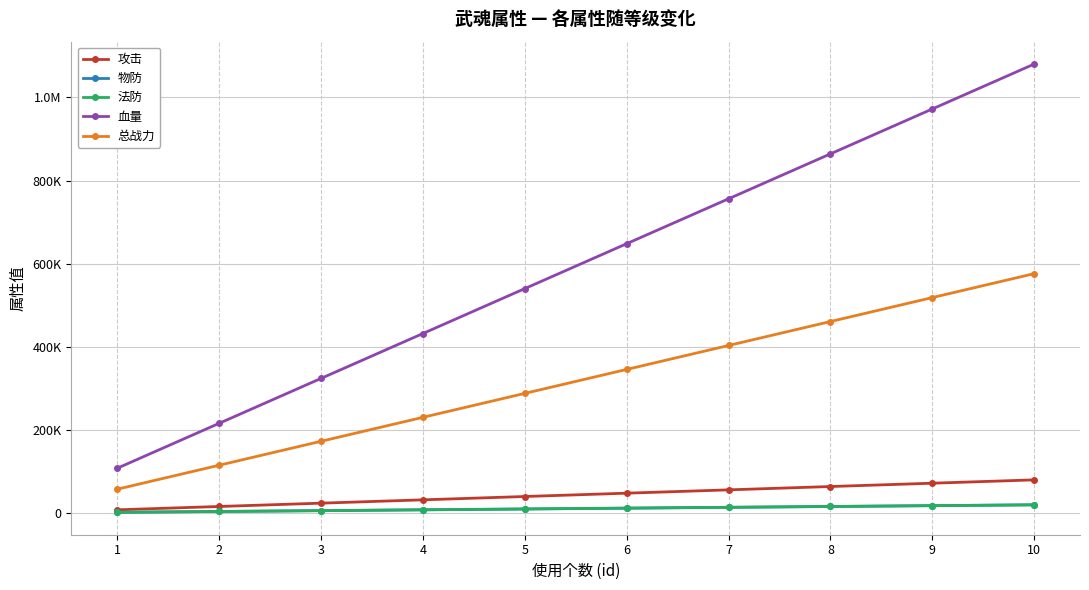

Does the chart have visible grid lines?

Yes